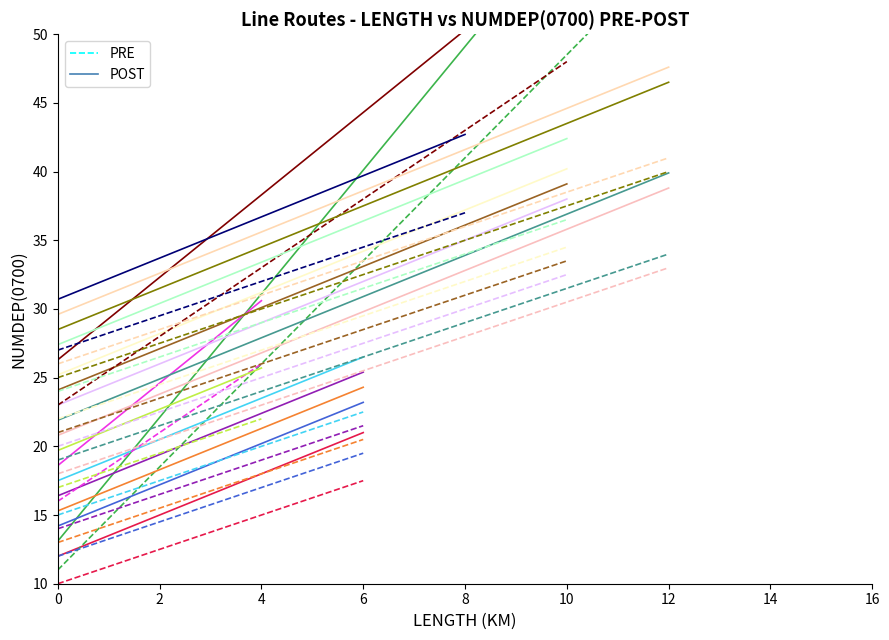

True or false: PRE has a value of 10.0 at 0.

True